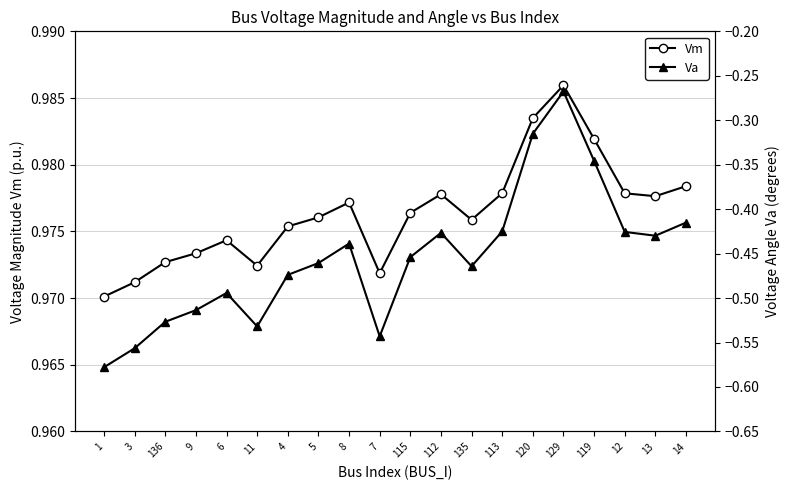

The Va series shows -0.4 at 113. True or false?

True